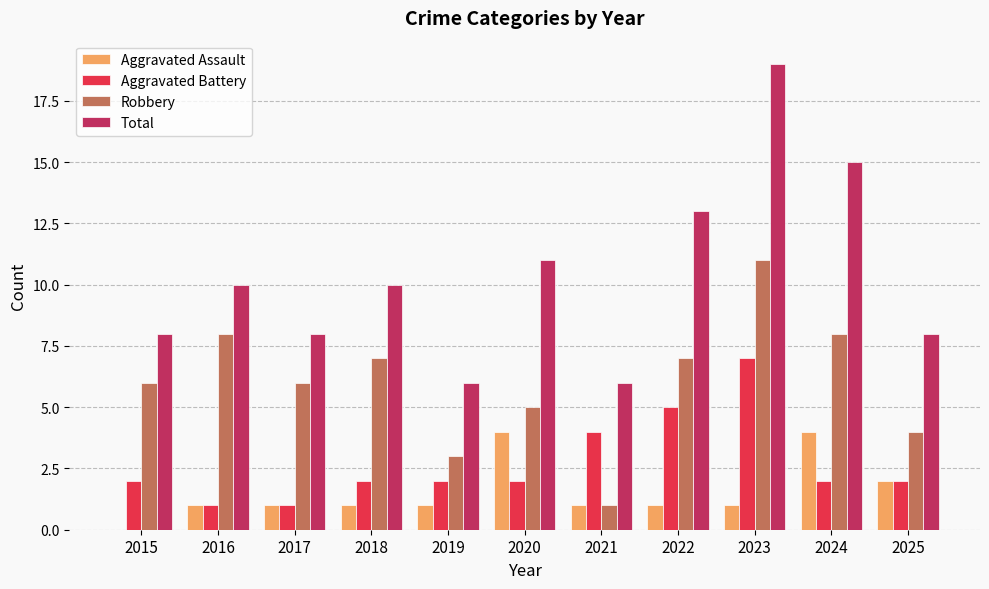

Does the chart contain stacked bars?

No